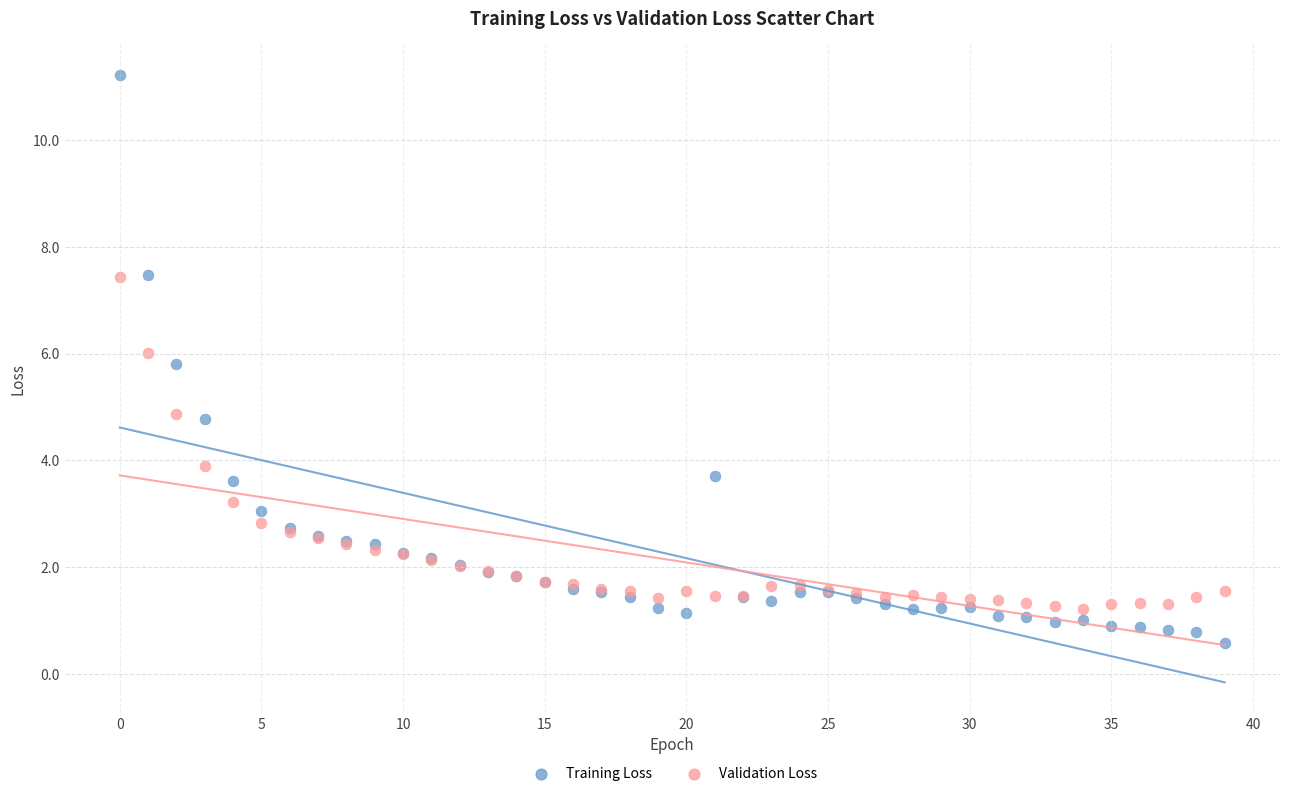

Which series reaches the minimum Y coordinate?

Training Loss